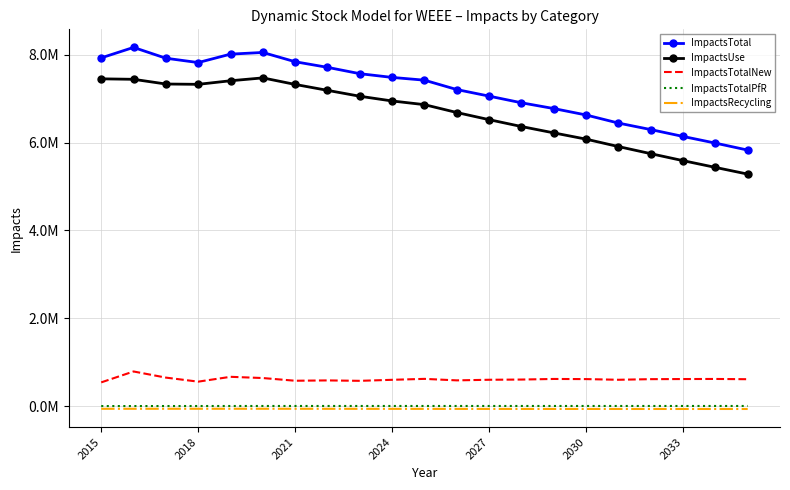

What are all the series names shown in the legend?

ImpactsTotal, ImpactsUse, ImpactsTotalNew, ImpactsTotalPfR, ImpactsRecycling